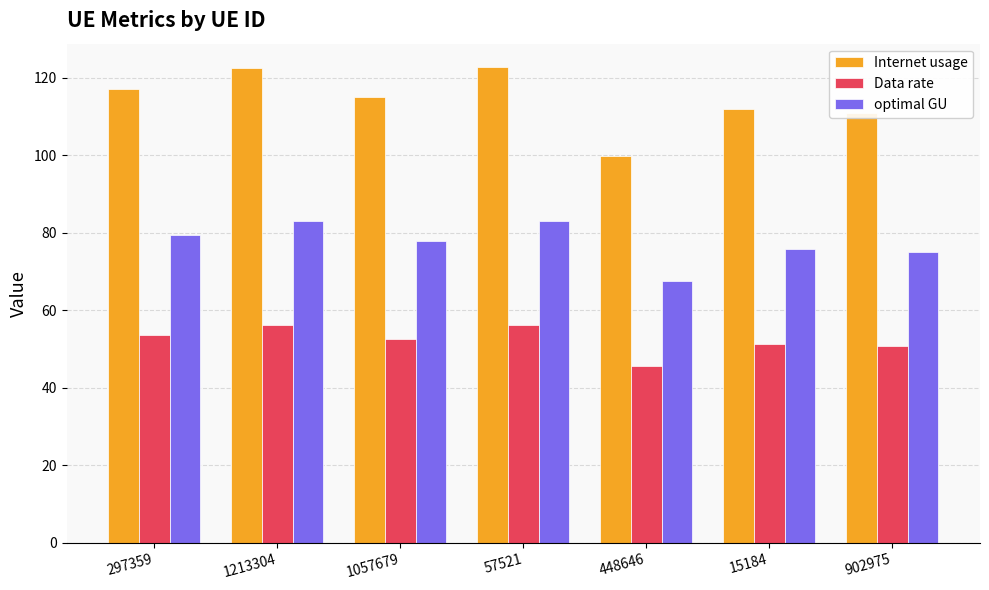

What is the total value across all series at 15184?

239.0